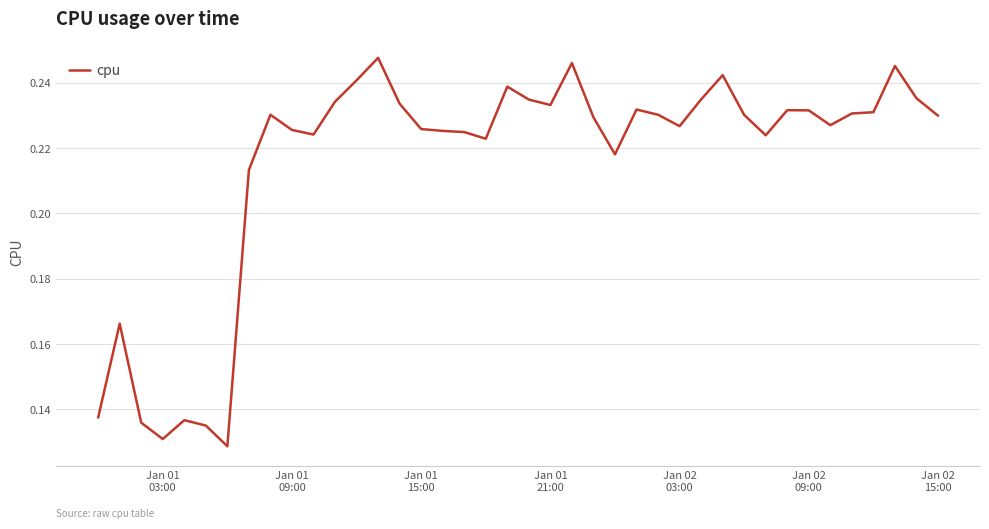

How many distinct data groups are displayed?

1